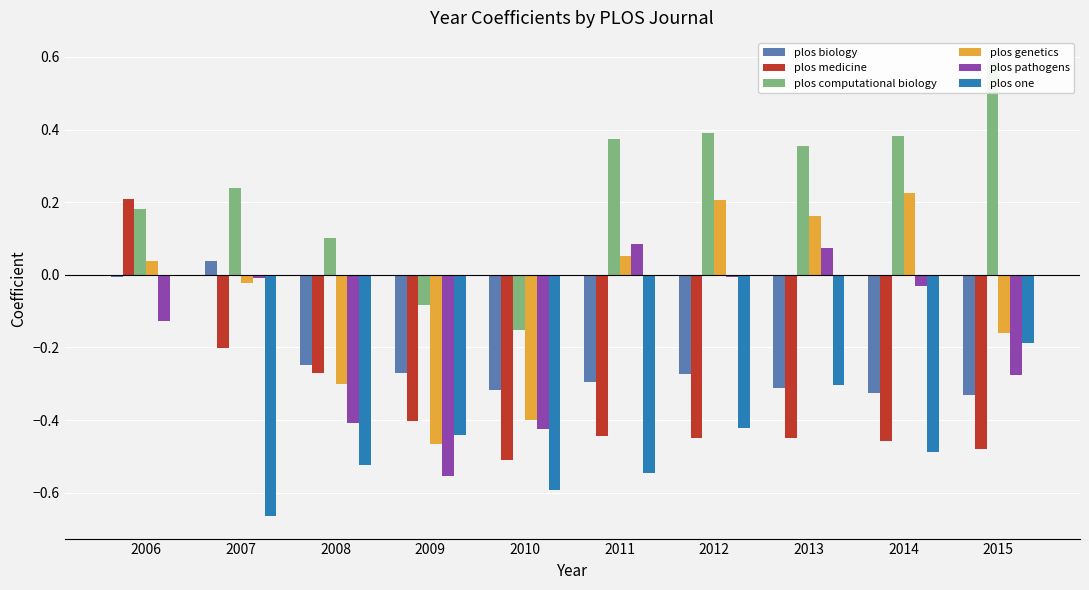

Count the number of categories in the chart.

10